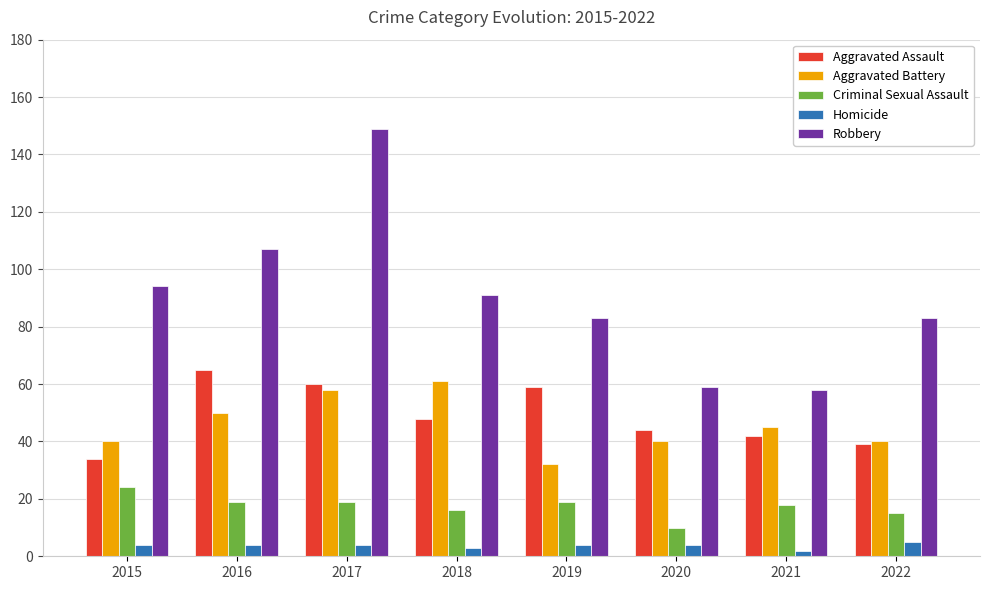

At which category is the sum across all series the highest?

2017